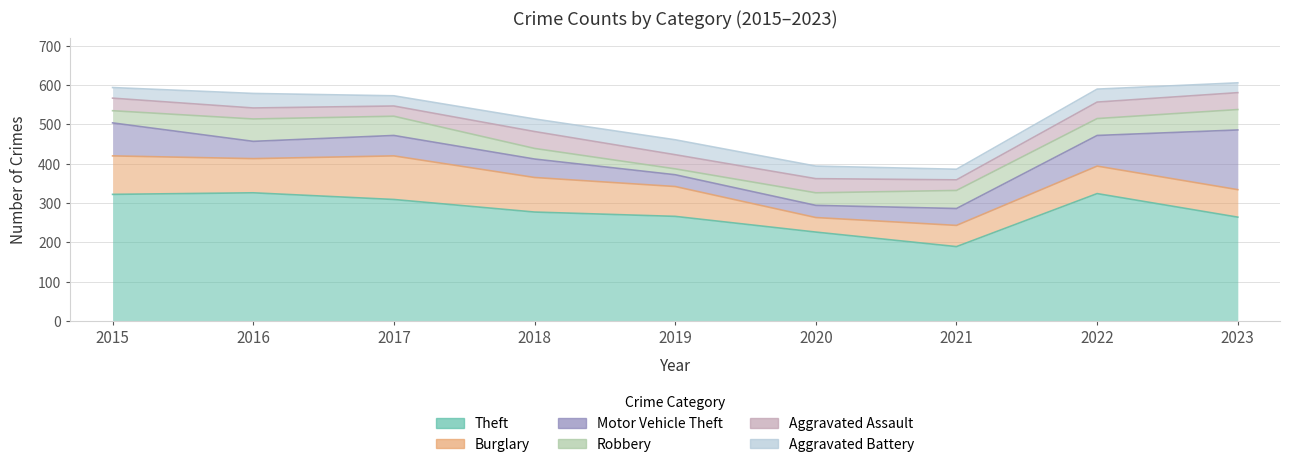

Reading left to right, transcribe all the data shown in this chart.

Theft: 2015=322	2016=326	2017=309	2018=277	2019=266	2020=226	2021=189	2022=324	2023=264
Burglary: 2015=98	2016=87	2017=111	2018=88	2019=76	2020=37	2021=54	2022=70	2023=70
Motor Vehicle Theft: 2015=84	2016=44	2017=52	2018=47	2019=30	2020=31	2021=43	2022=78	2023=152
Robbery: 2015=31	2016=57	2017=49	2018=27	2019=15	2020=32	2021=46	2022=43	2023=52
Aggravated Assault: 2015=32	2016=28	2017=26	2018=43	2019=36	2020=36	2021=27	2022=42	2023=43
Aggravated Battery: 2015=27	2016=37	2017=26	2018=32	2019=38	2020=32	2021=27	2022=33	2023=25